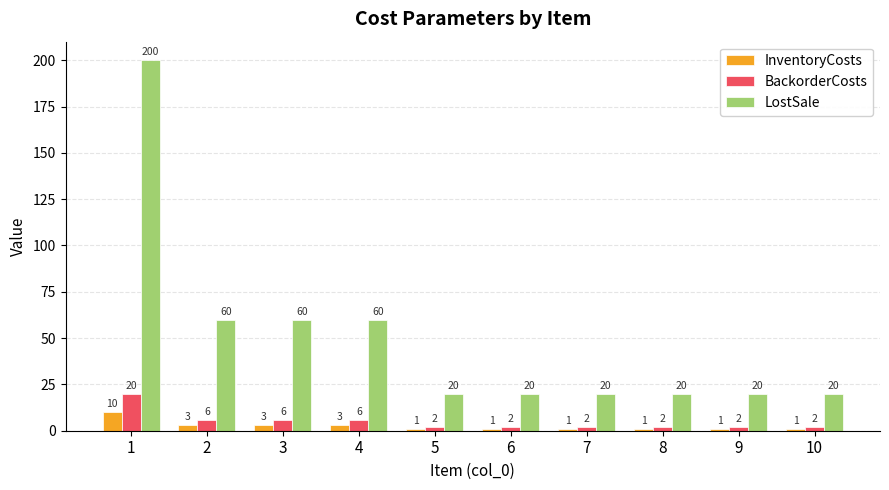

Reading left to right, extract all data points from this chart.

InventoryCosts: 10	3	3	3	1	1	1	1	1	1
BackorderCosts: 20	6	6	6	2	2	2	2	2	2
LostSale: 200	60	60	60	20	20	20	20	20	20